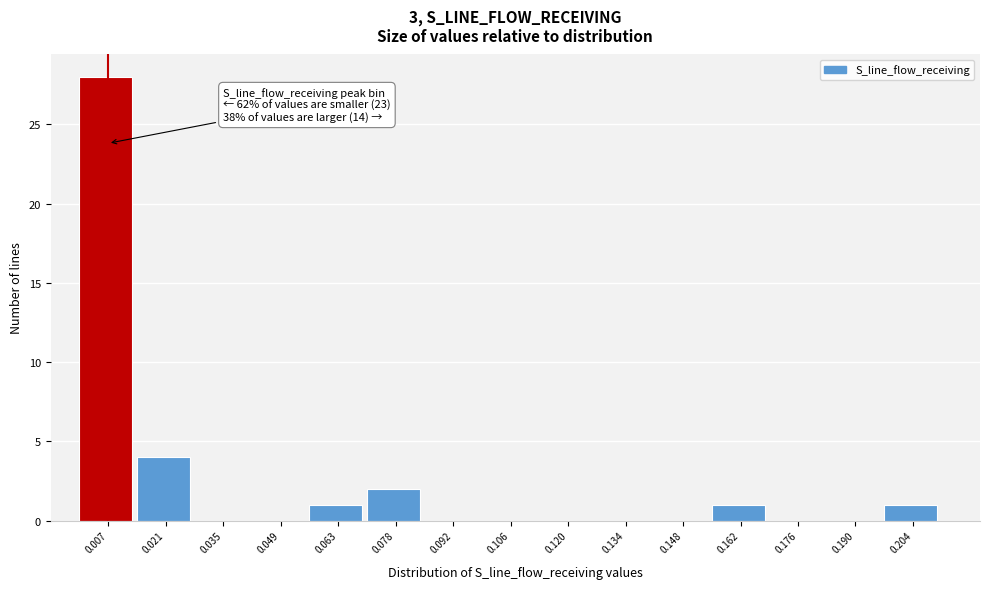

Which range on the x-axis has the tallest bar?

0.000 to 0.014